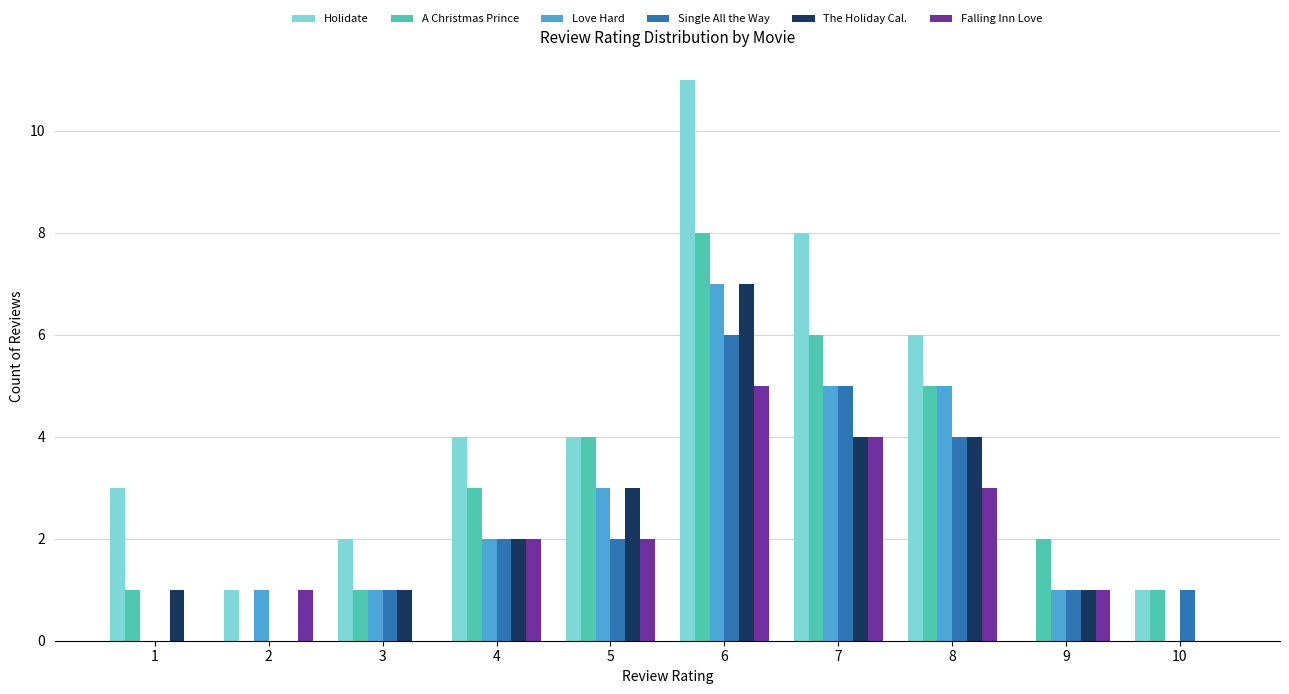

Which series has the largest range (max minus min)?

Holidate